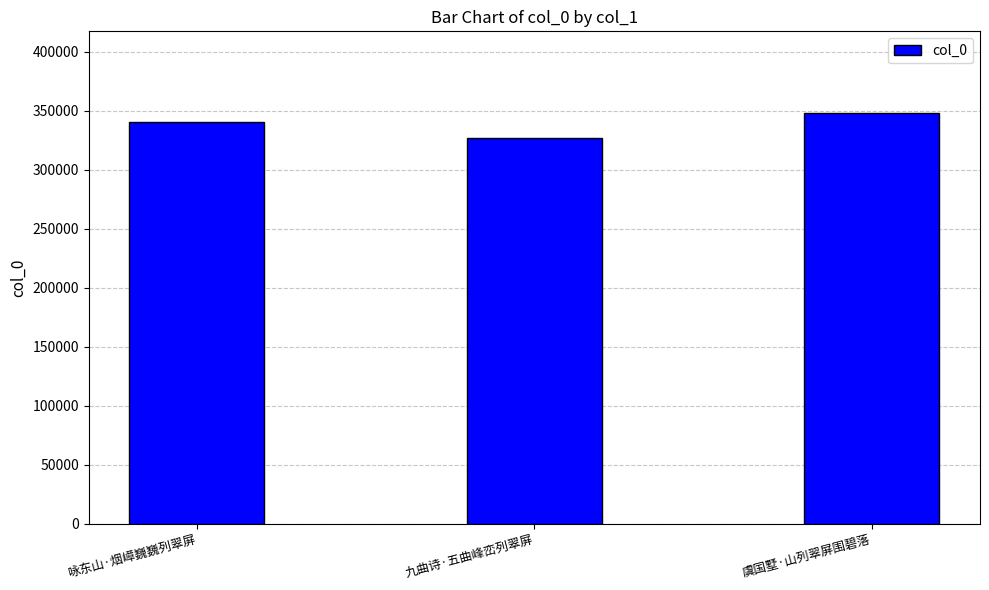

List the labels in order of value, smallest first.

九曲诗·五曲峰峦列翠屏, 咏东山·烟嶂巍巍列翠屏, 虞国墅·山列翠屏围碧落